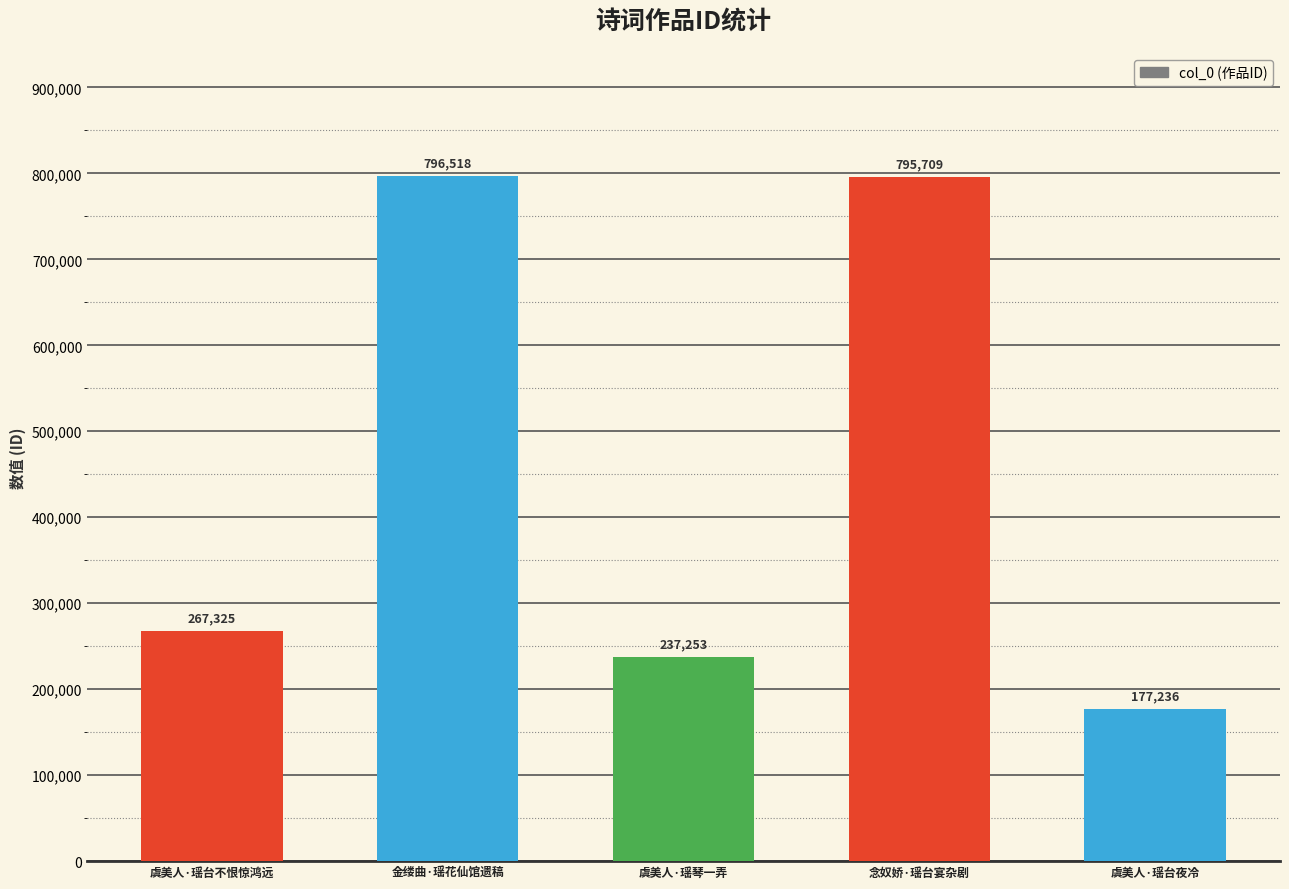

Which label corresponds to the largest value in the chart?

金缕曲·瑶花仙馆遗稿